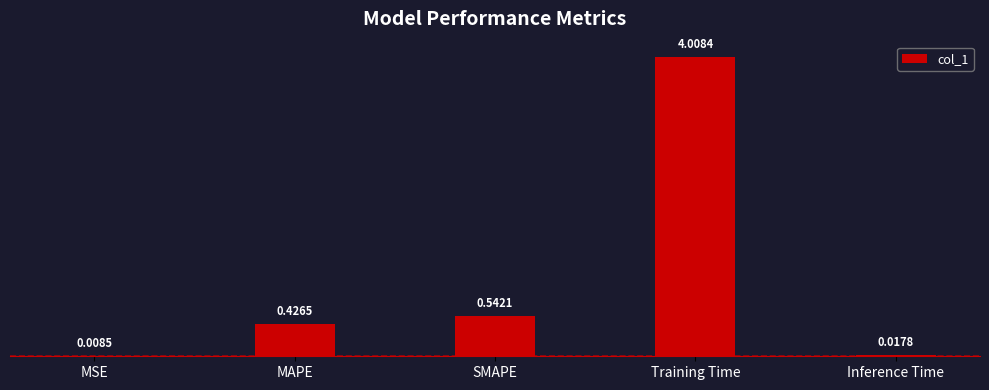

The value at SMAPE is 0.8. True or false?

False